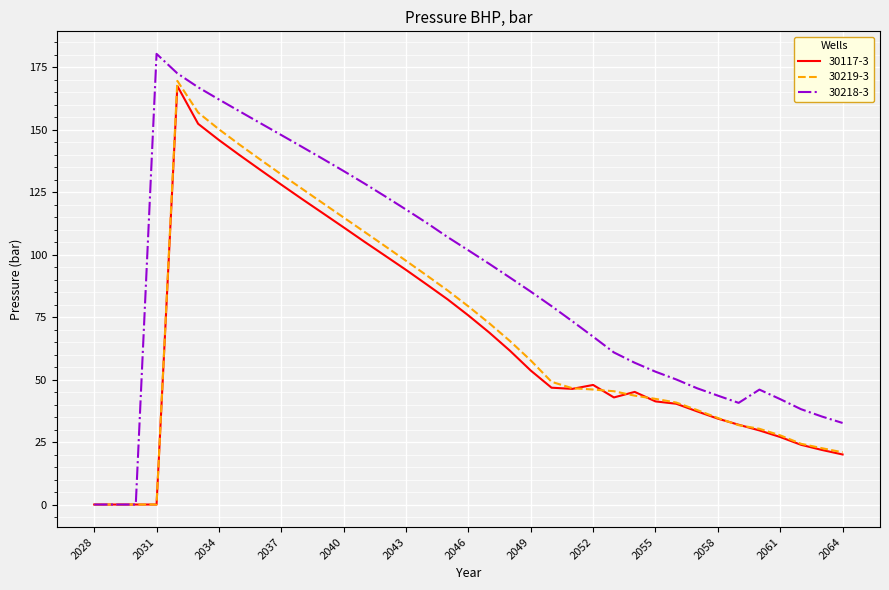

Which series has the largest total across all categories?

30218-3